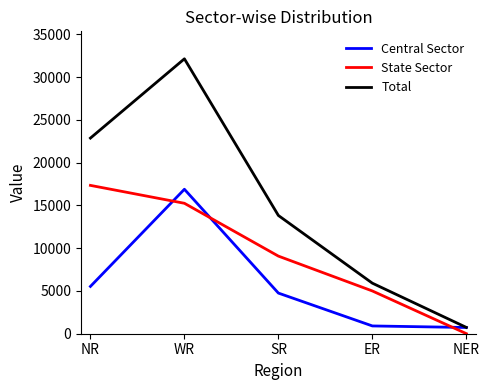

What are all the series names shown in the legend?

Central Sector, State Sector, Total